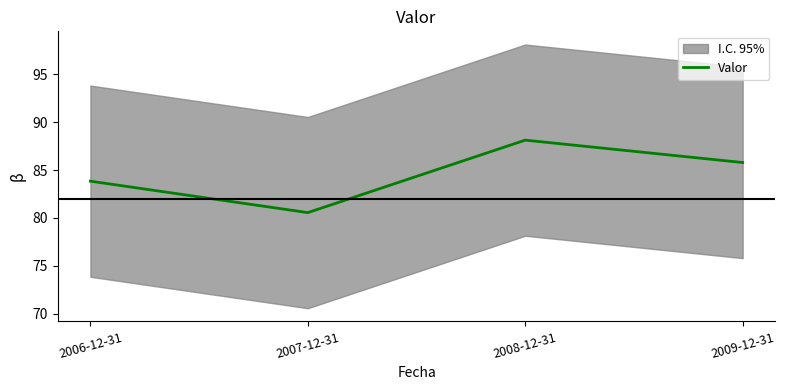

Rank the categories by value from lowest to highest.

2007-12-31, 2006-12-31, 2009-12-31, 2008-12-31